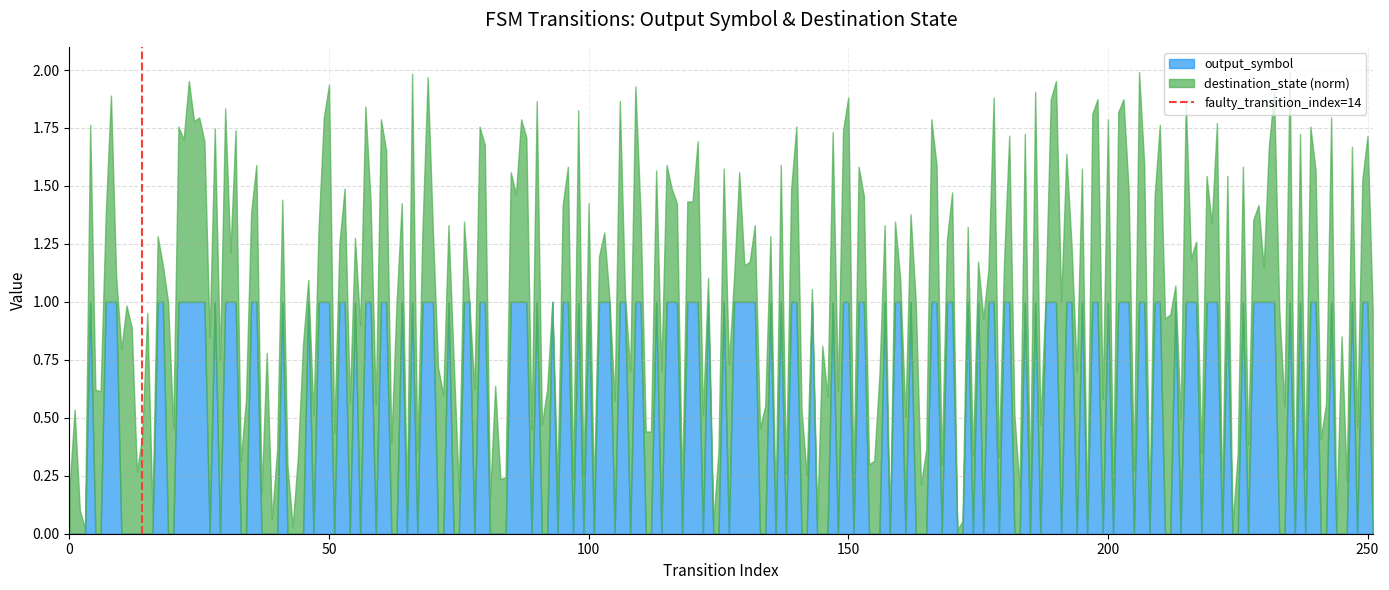

Is it true that the value at 0 is 0?

True